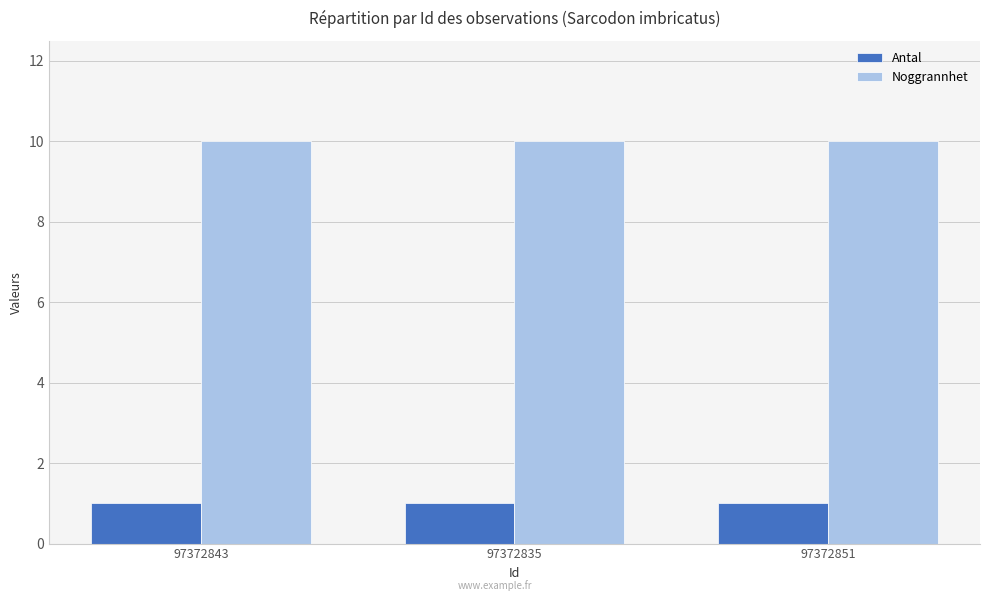

At how many categories does at least one series exceed 9?

3